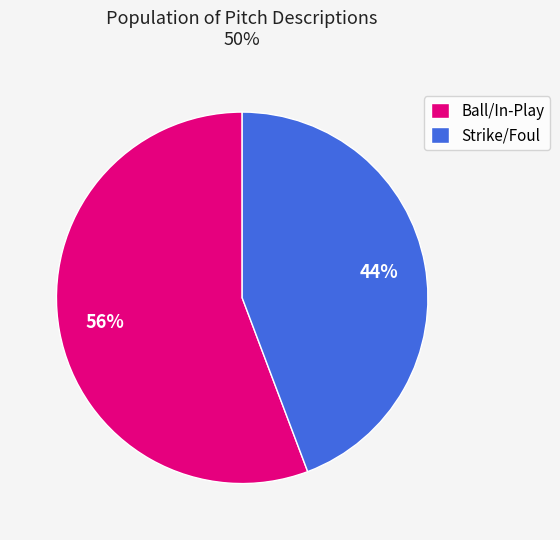

Rank the categories by value from highest to lowest.

Ball/In-Play, Strike/Foul